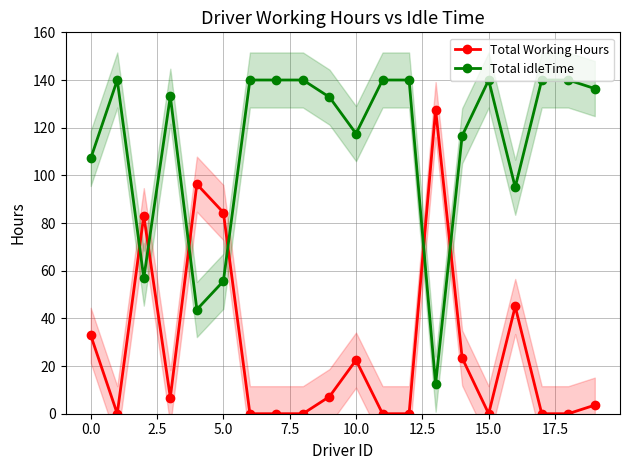

What are all the series names shown in the legend?

Total Working Hours, Total idleTime